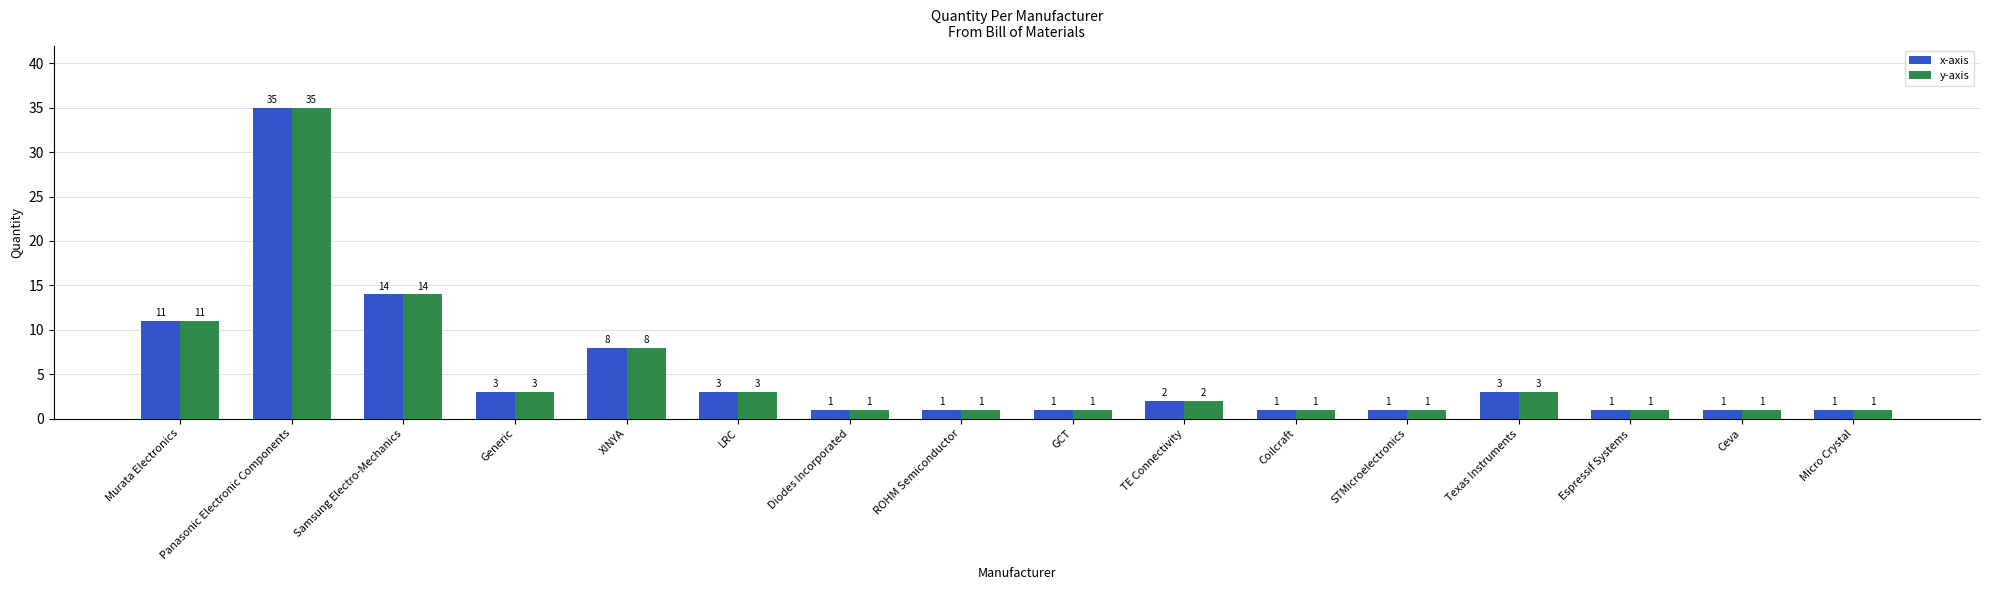

Where does the x-axis series first go above 2?

Murata Electronics